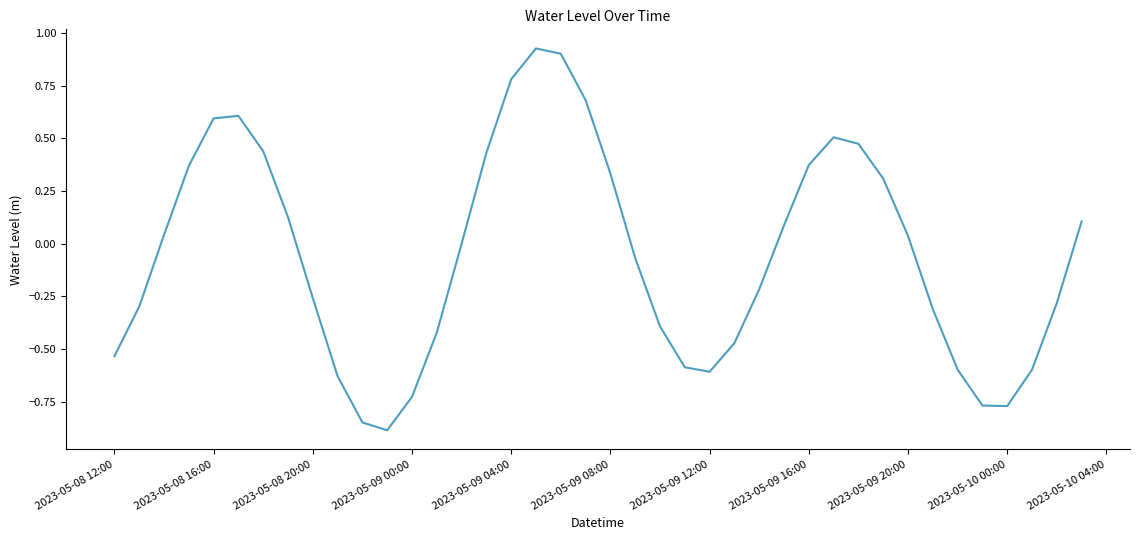

What is the difference between the maximum and minimum values?

1.8